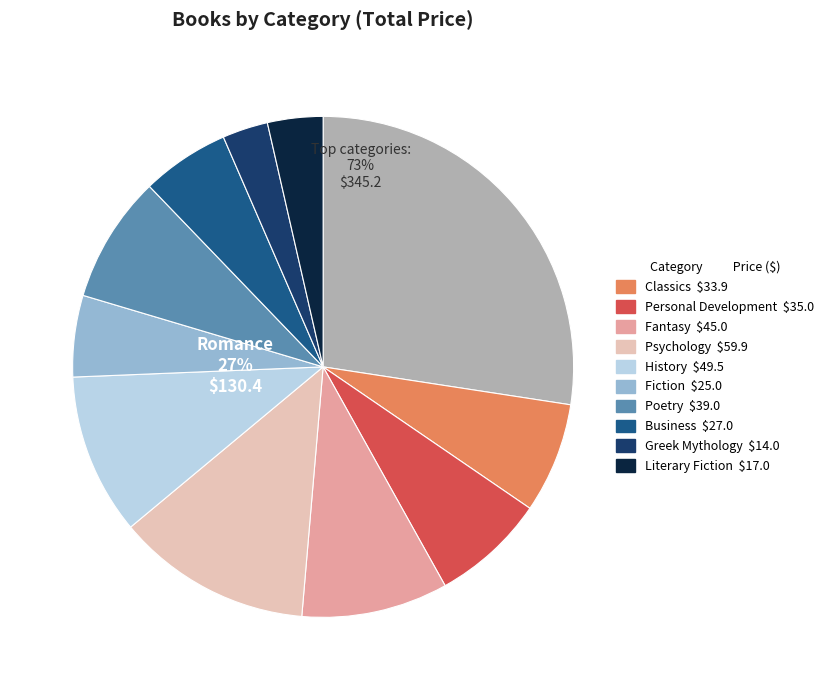

Count the number of slices in the pie.

11